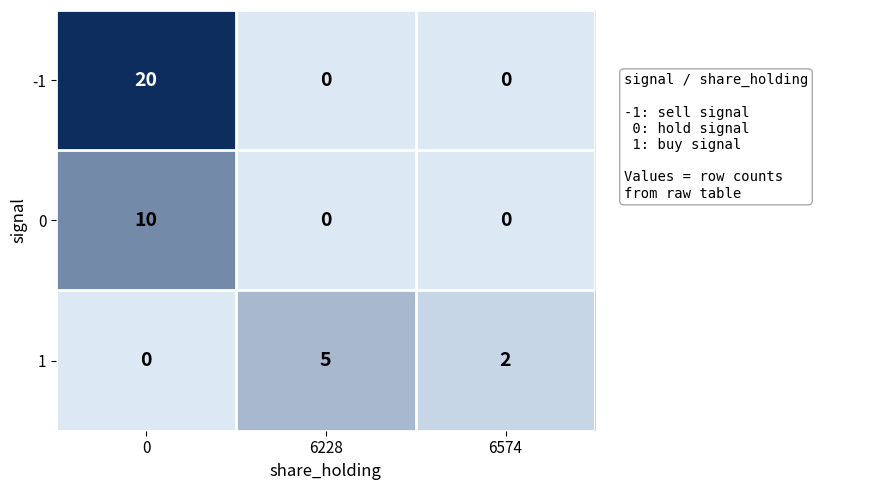

What is the total value across all series at 6228?

5